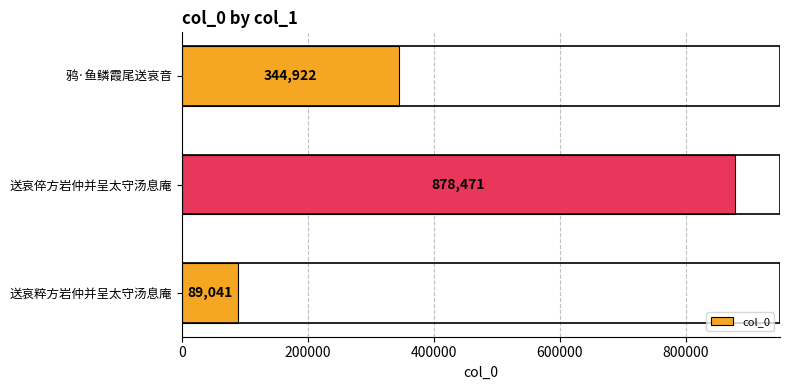

Reading top to bottom, what are all the values shown in this chart?

344922	878471	89041